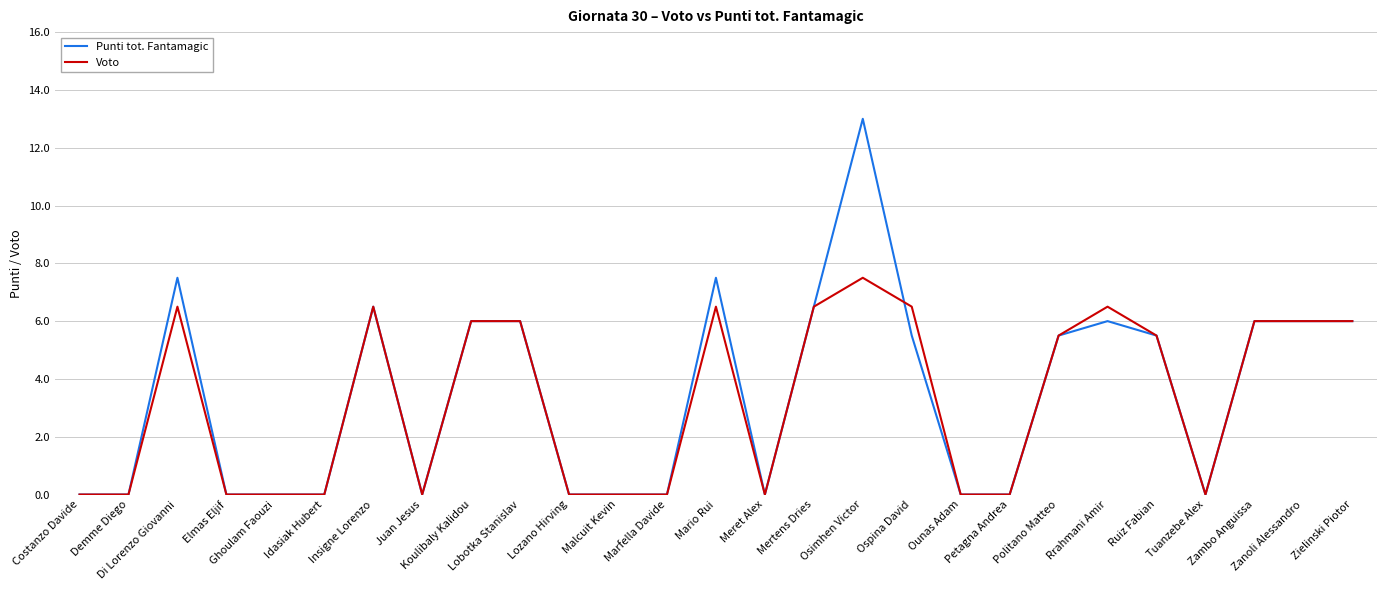

Which series has the largest total across all categories?

Punti tot. Fantamagic